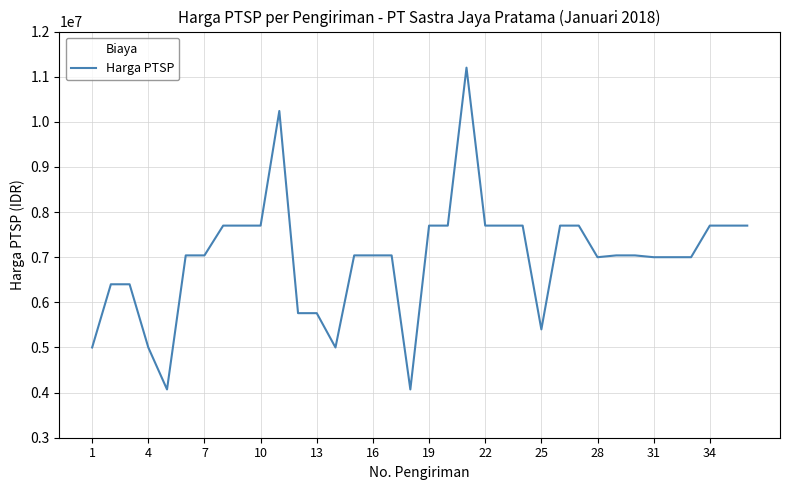

What is the greatest value displayed?

11200000